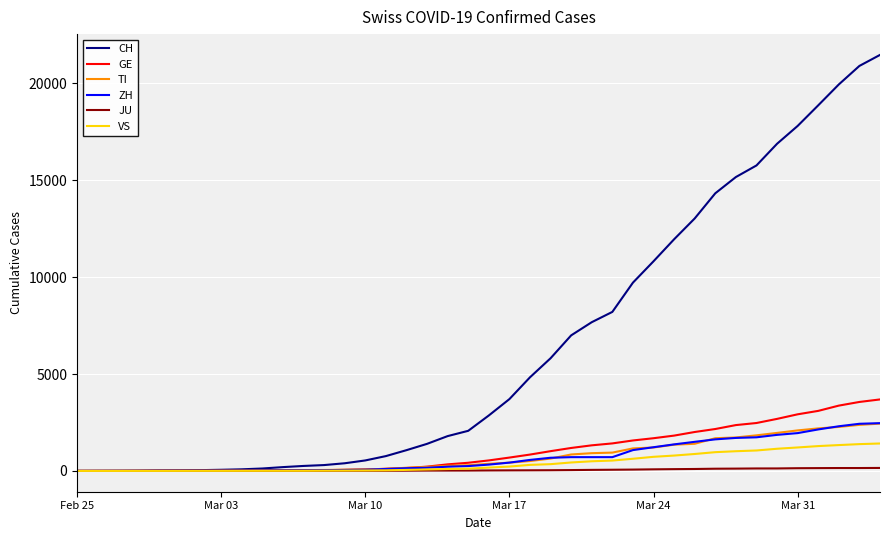

Which series has the largest range (max minus min)?

CH